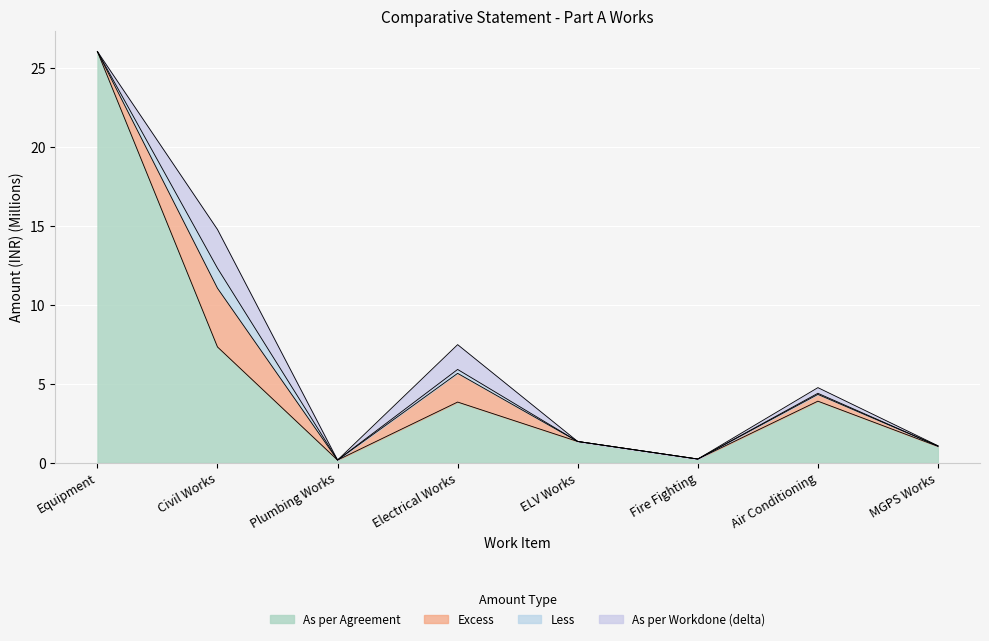

True or false: As per Workdone and As per Agreement cross at least once.

False